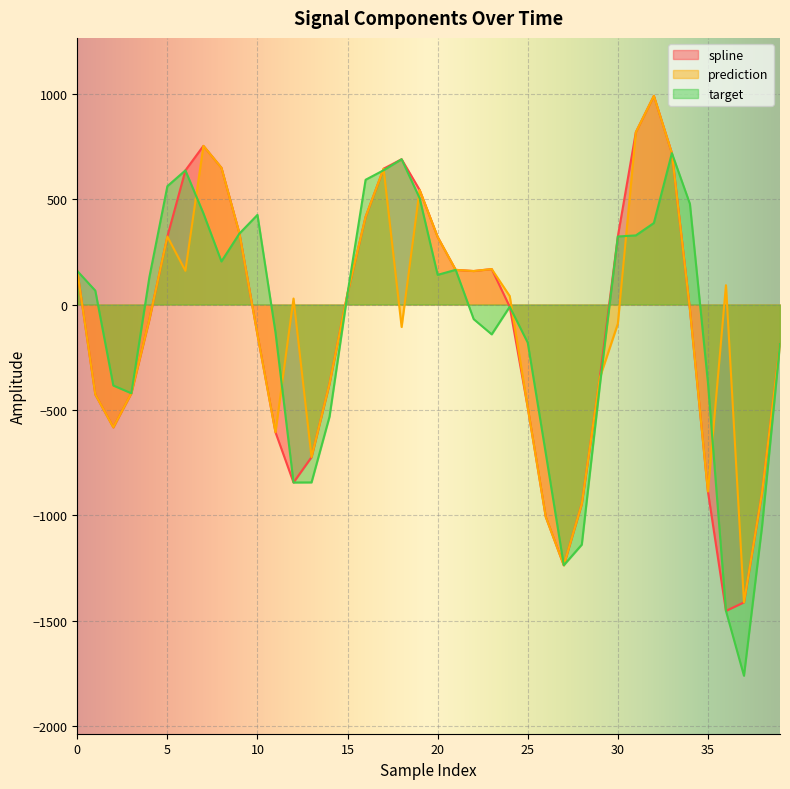

Is the value of spline at 21 greater than the value of prediction at 16?

No